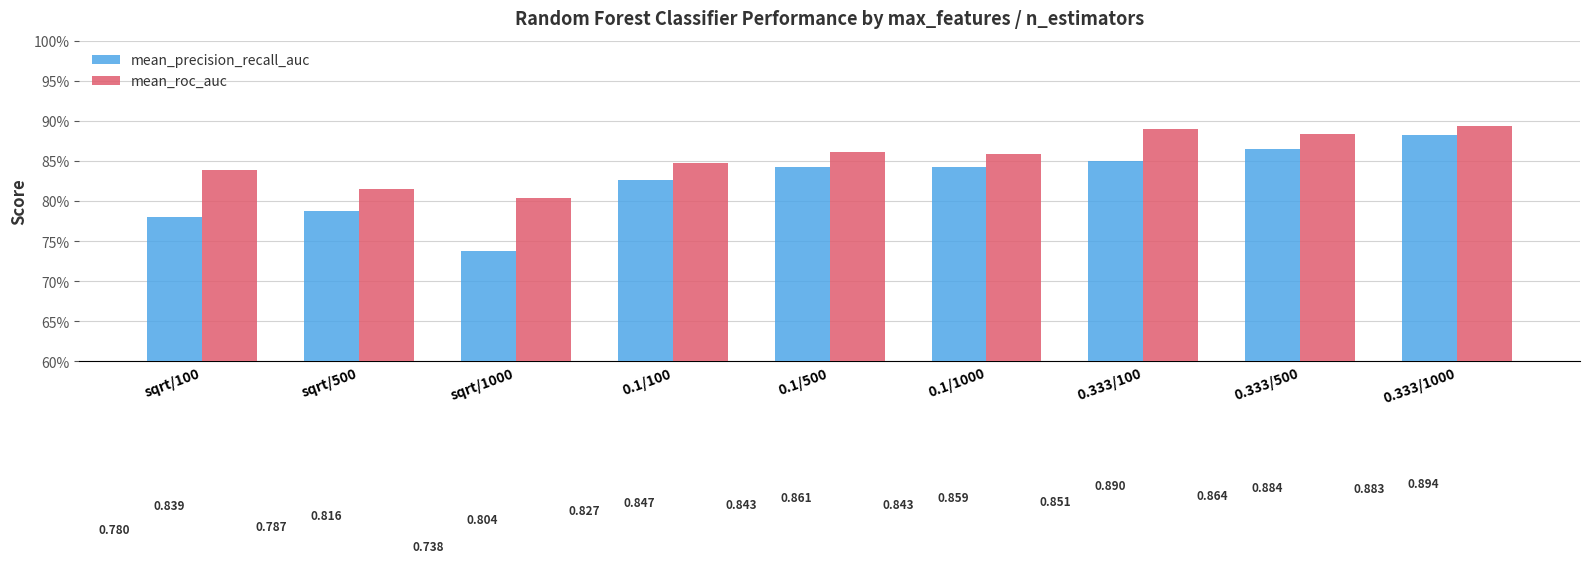

Does the chart contain stacked bars?

No